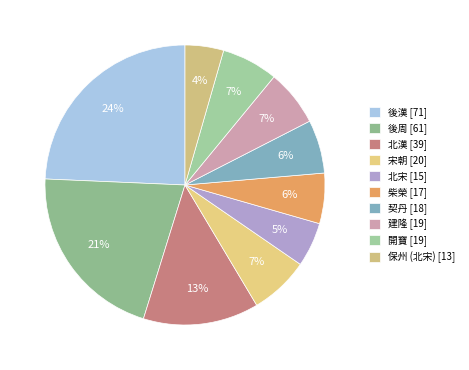

Count the number of slices in the pie.

10